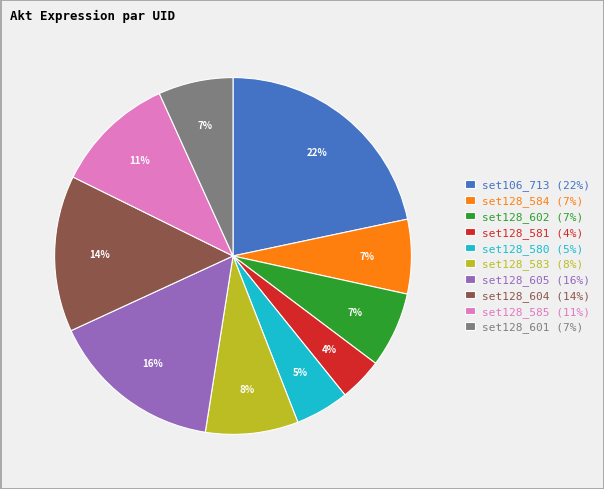

Does set106_713 account for over 50% of the chart?

No